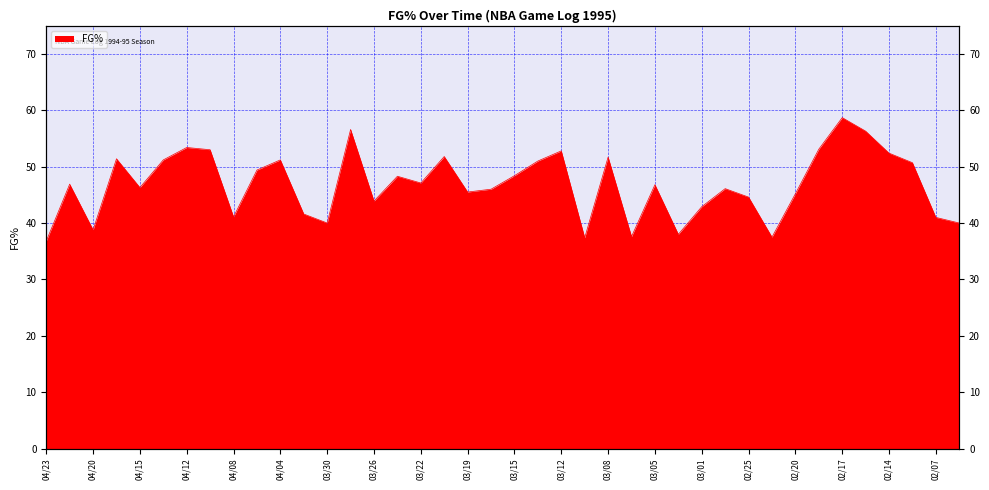

Which has a higher value, 02/17 or 03/08?

02/17